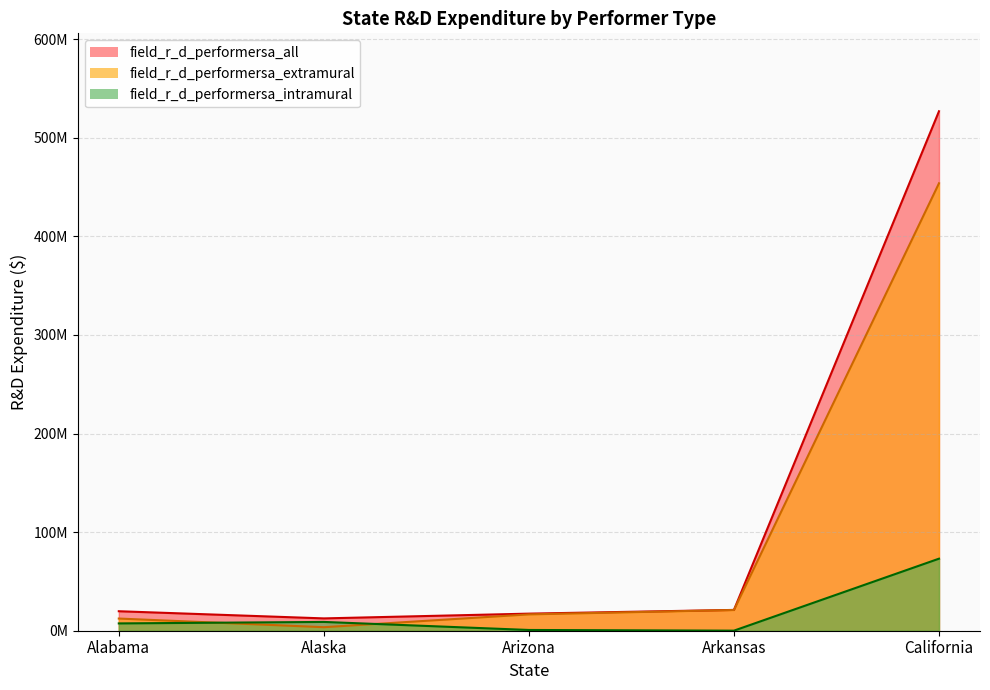

Where is the first local minimum for field_r_d_performersa_intramural?

Arkansas